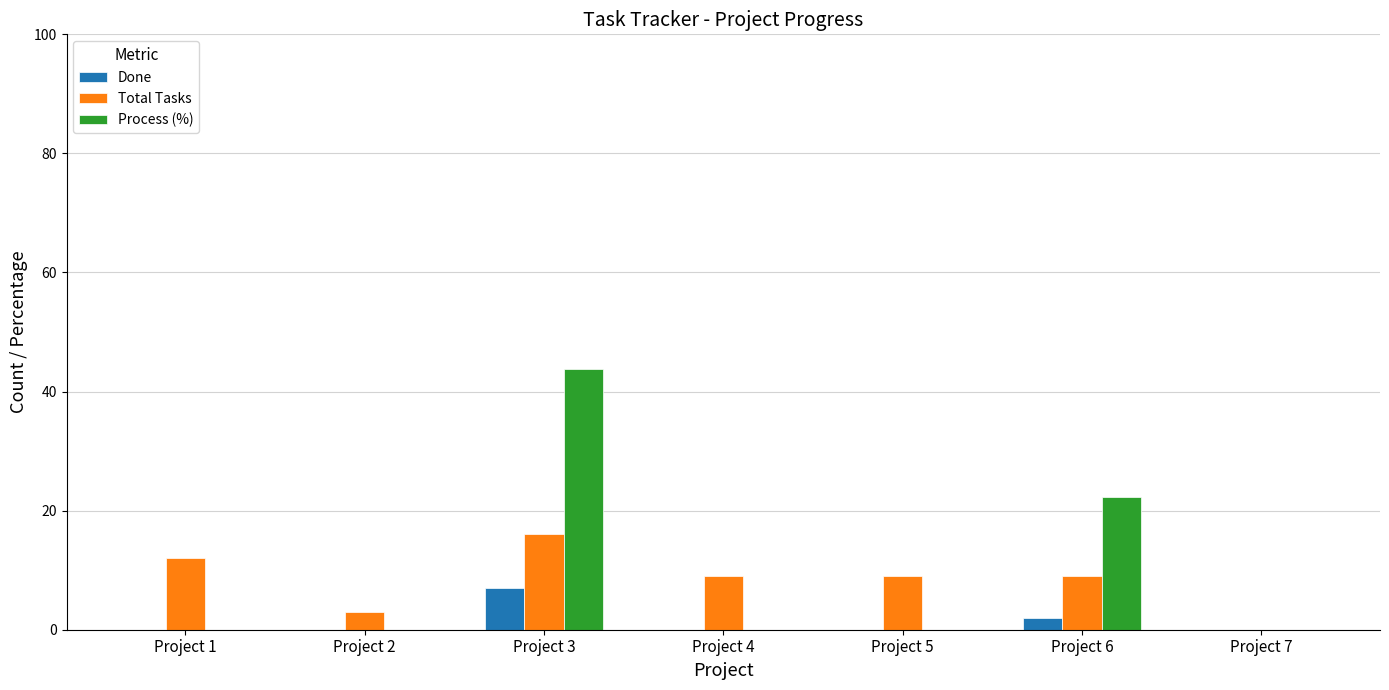

At which label is Process (%) closest to 21?

Project 6